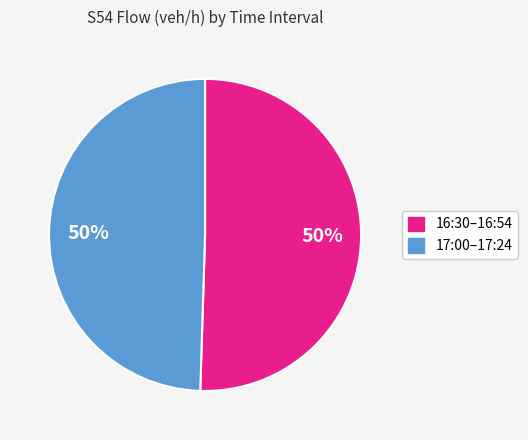

To the nearest percent, what is the average slice percentage?

50%